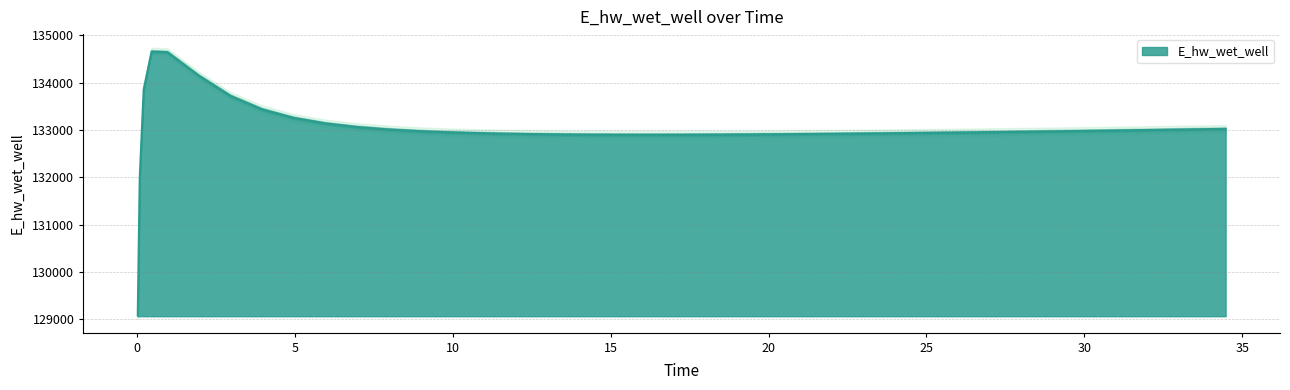

Rank the categories by value from lowest to highest.

0.03125, 0.09375, 16.46875, 15.46875, 17.46875, 14.46875, 18.46875, 13.46875, 19.46875, 20.46875, 12.46875, 21.46875, 22.46875, 11.46875, 23.46875, 24.46875, 24.96875, 10.46875, 25.46875, 26.46875, 27.46875, 9.46875, 28.46875, 8.96875, 29.46875, 30.46875, 31.46875, 32.46875, 7.96875, 33.46875, 34.46875, 6.96875, 5.96875, 4.96875, 3.96875, 2.96875, 0.21875, 1.96875, 0.96875, 0.46875